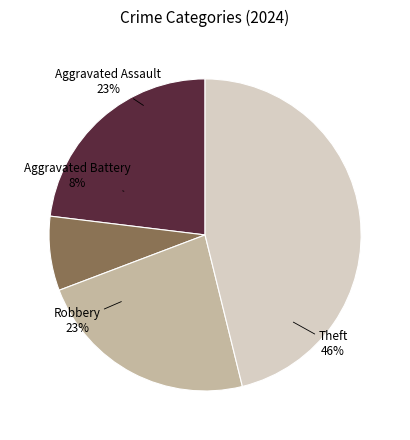

Does any single category account for the majority?

No